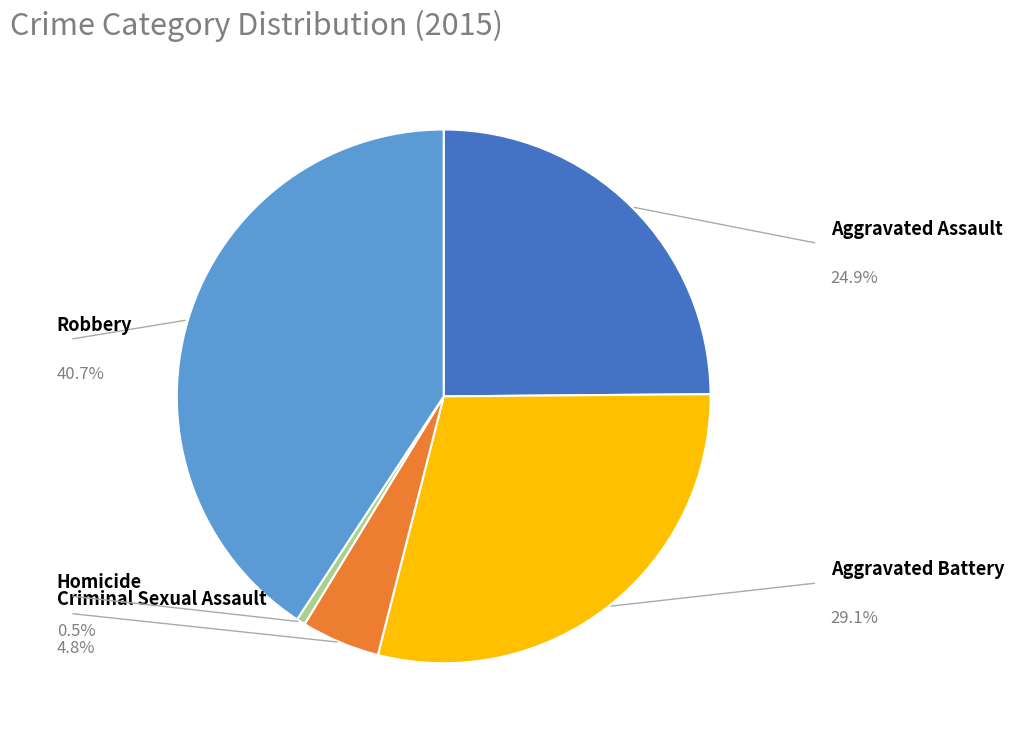

To the nearest percent, what portion does Robbery represent?

41%